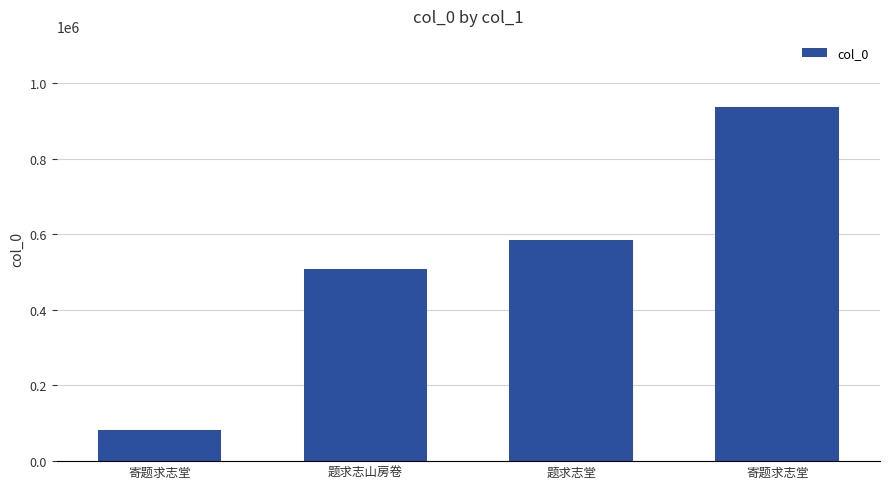

Does the chart contain stacked bars?

No